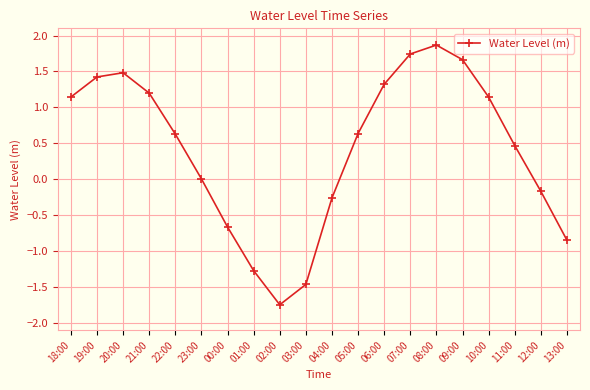

What is the maximum value shown in the chart?

1.9